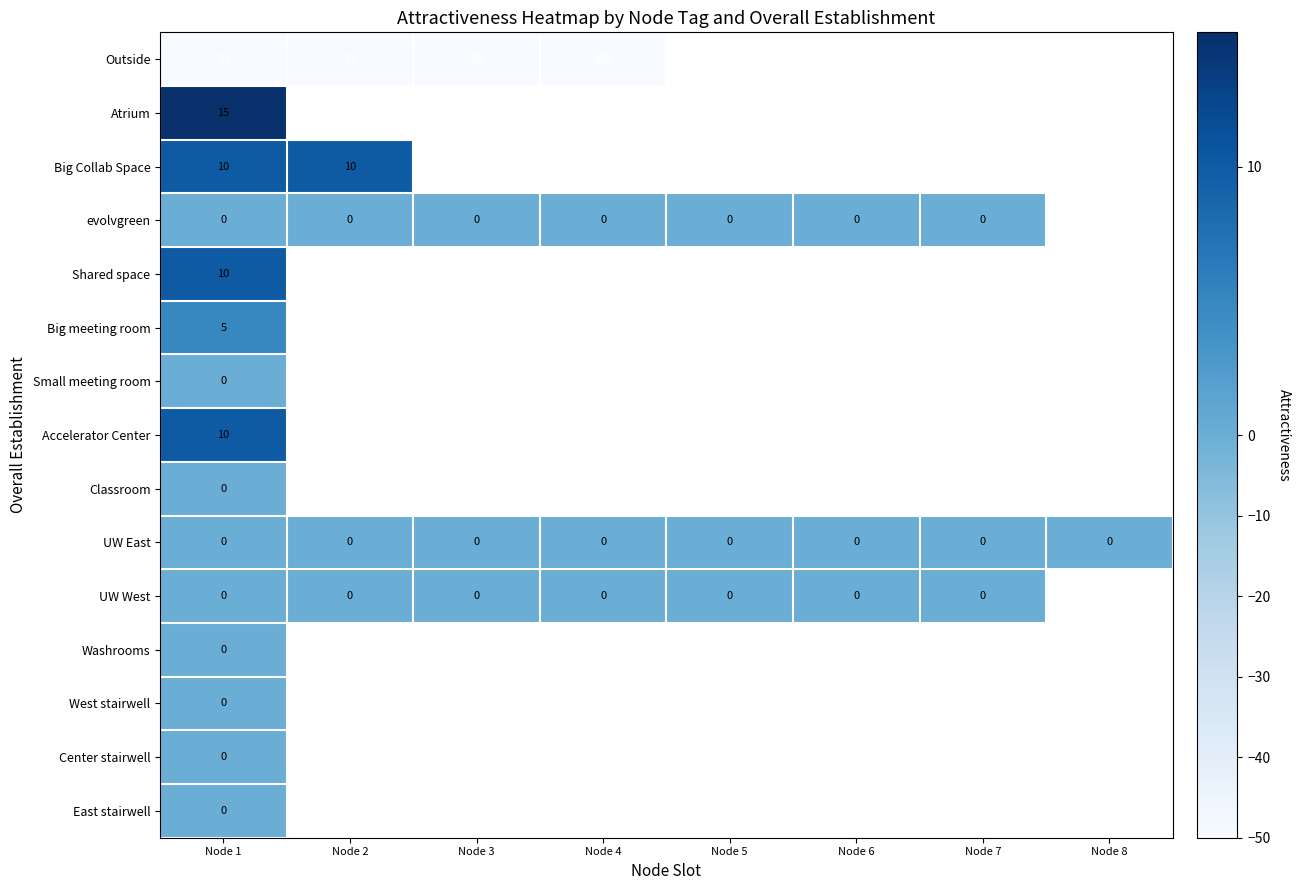

What is the difference between the highest and lowest values at Node 3?

50.0